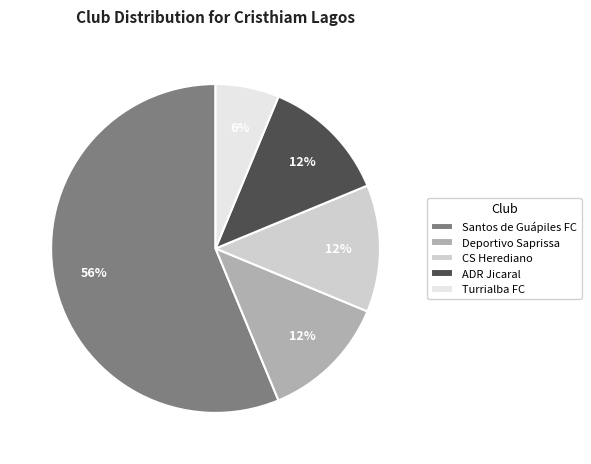

Is it true that CS Herediano is 20% of the pie?

False